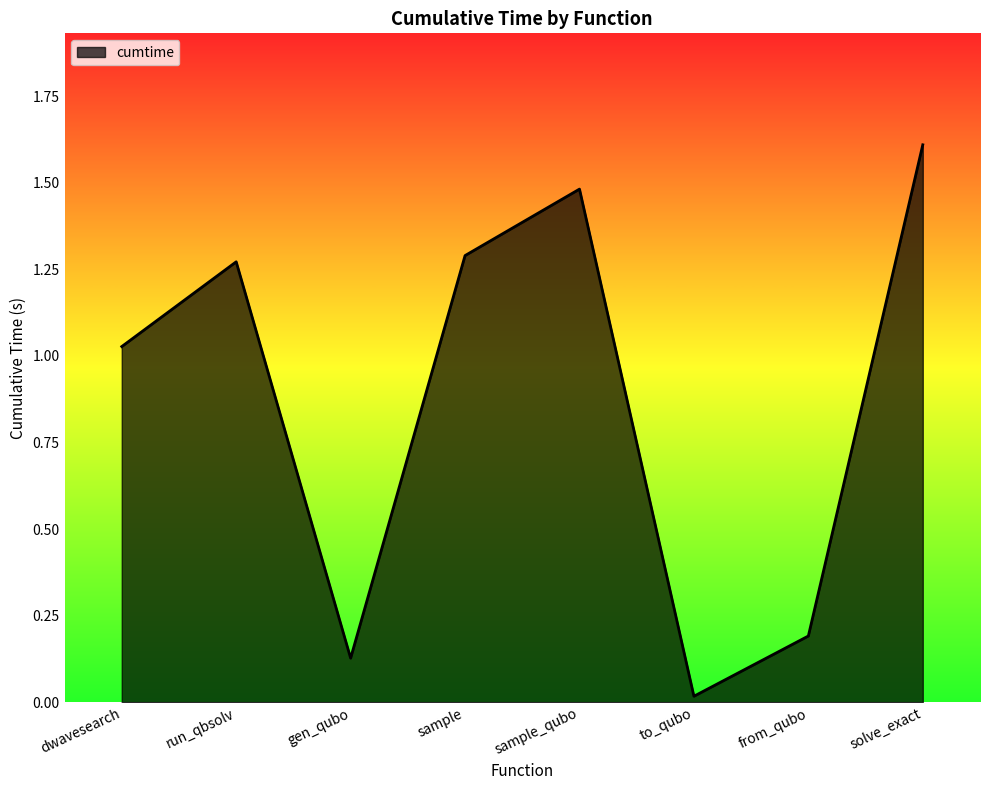

What position from the right is sample_qubo?

4